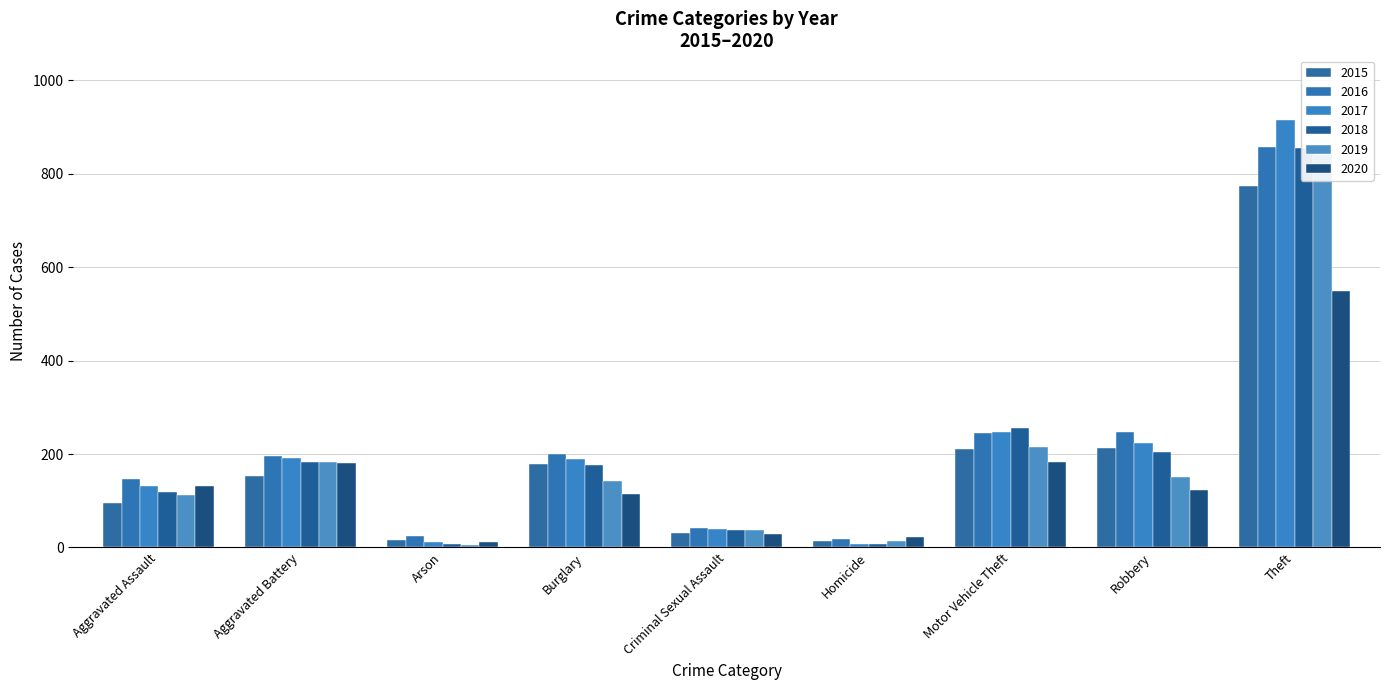

Read the 2017 value at Homicide, to the nearest 10.

10